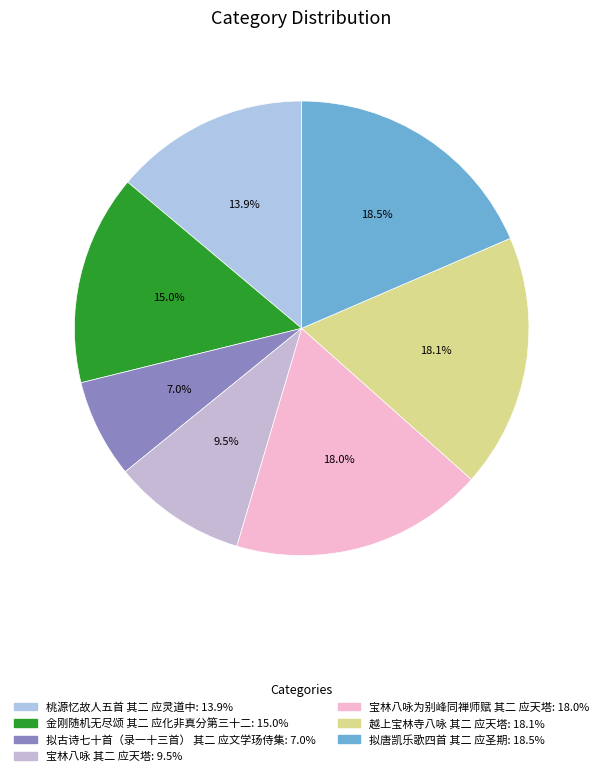

Which category has the smallest portion of the pie?

拟古诗七十首（录一十三首） 其二 应文学玚侍集